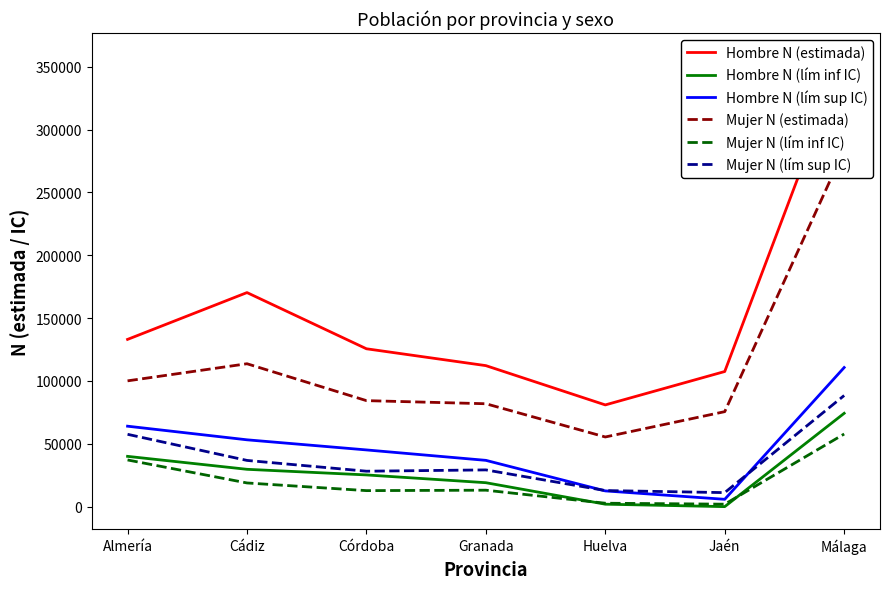

What is the sum of the Mujer N (lím sup IC) values at Jaén and Cádiz?

47923